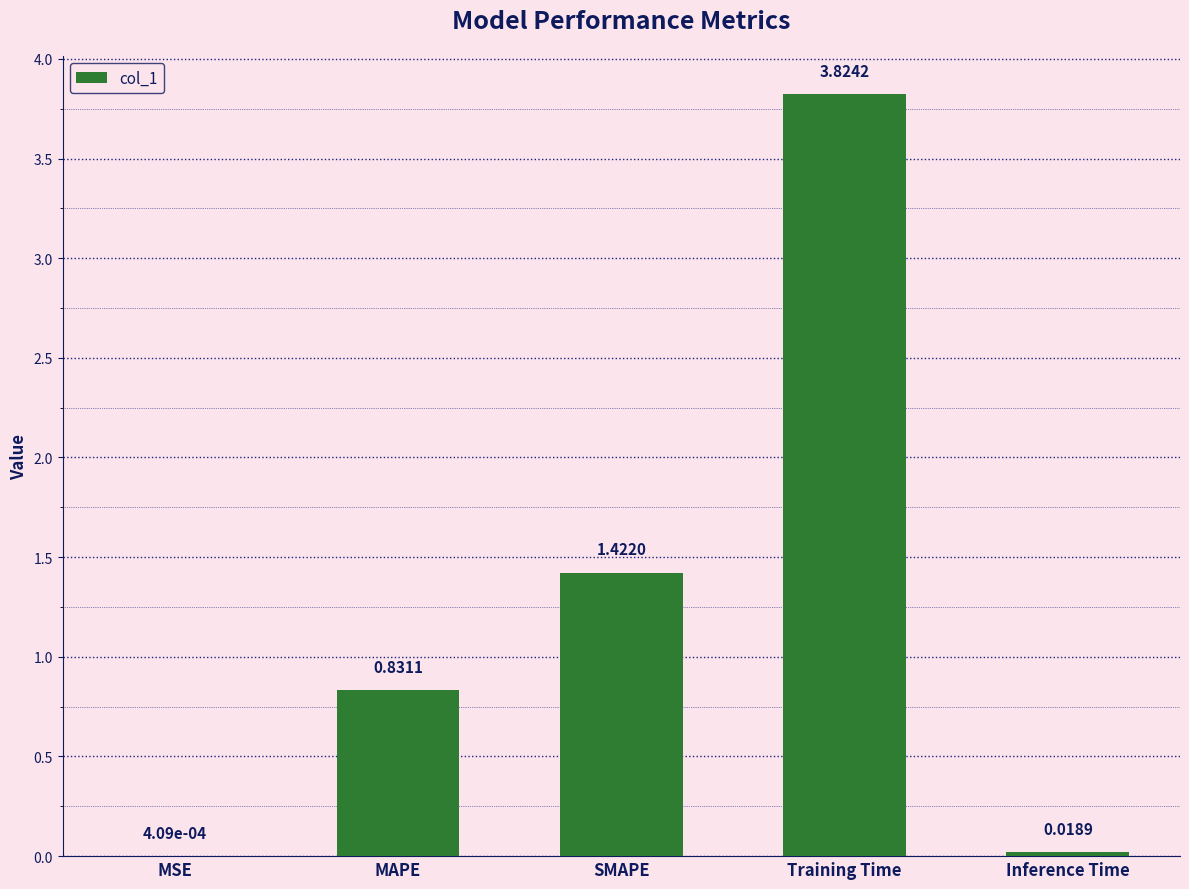

What is the sum of all values?

6.1